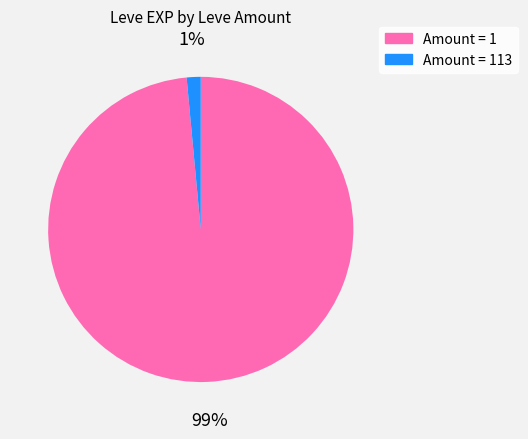

Is there any slice that represents more than half of the pie?

Yes